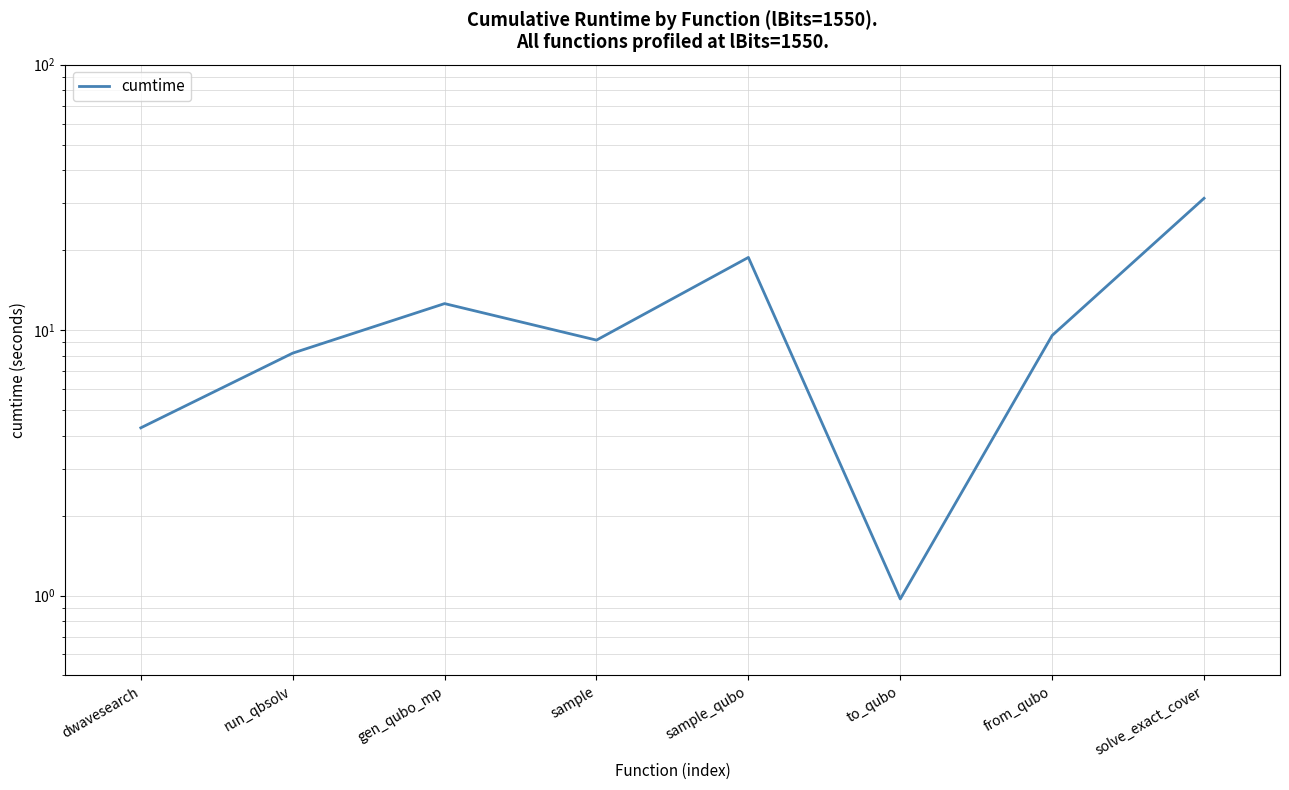

What is the sum of all values?

94.9